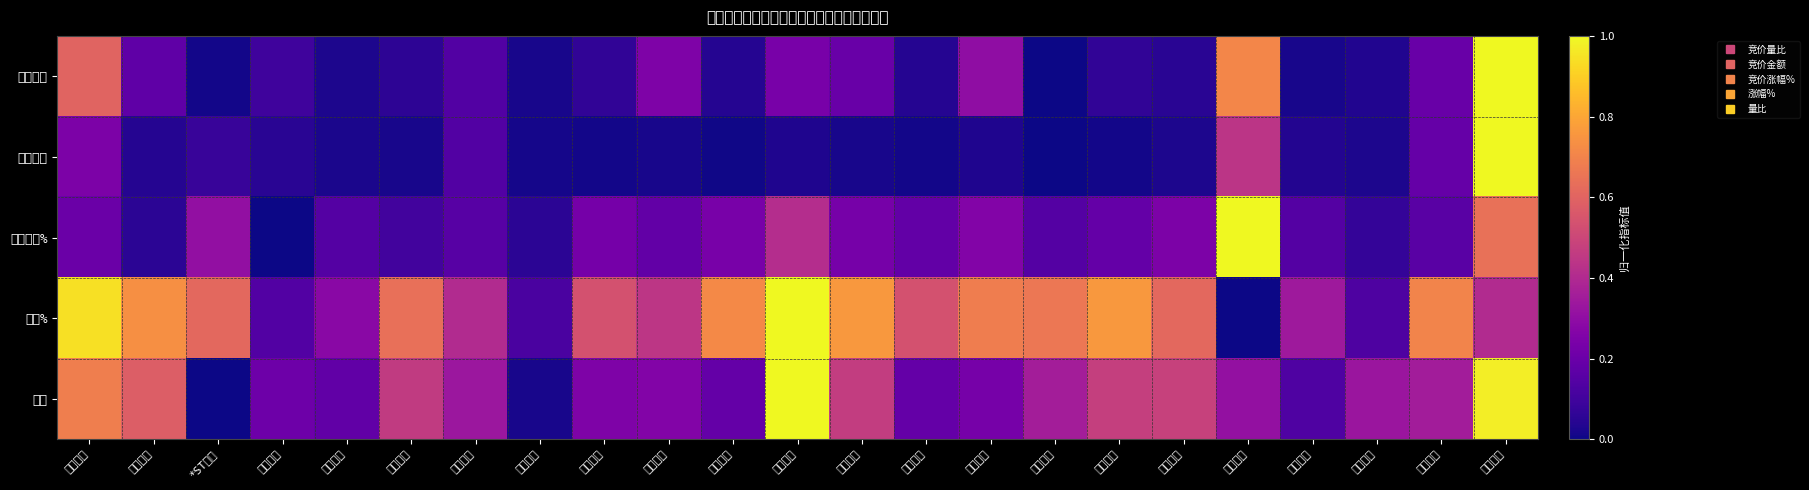

Reading left to right, transcribe all the data shown in this chart.

竞价量比: 光威复材=0.6	金发科技=0.2	*ST工智=0.0	天宜上佳=0.1	南京聚隆=0.0	方大炭素=0.1	中简科技=0.1	上工申贝=0.0	国恩股份=0.1	东华能源=0.3	上海石化=0.0	双一科技=0.2	信德新材=0.2	博云新材=0.0	和邦生物=0.3	神剑股份=0.0	楚江新材=0.1	远东股份=0.0	光大同创=0.7	安泰科技=0.0	吉林化纤=0.0	特变电工=0.2	精工科技=1.0
竞价金额: 光威复材=0.2	金发科技=0.0	*ST工智=0.1	天宜上佳=0.0	南京聚隆=0.0	方大炭素=0.0	中简科技=0.1	上工申贝=0.0	国恩股份=0.0	东华能源=0.0	上海石化=0.0	双一科技=0.0	信德新材=0.0	博云新材=0.0	和邦生物=0.0	神剑股份=0.0	楚江新材=0.0	远东股份=0.0	光大同创=0.4	安泰科技=0.0	吉林化纤=0.0	特变电工=0.2	精工科技=1.0
竞价涨幅%: 光威复材=0.2	金发科技=0.1	*ST工智=0.3	天宜上佳=0.0	南京聚隆=0.1	方大炭素=0.1	中简科技=0.2	上工申贝=0.1	国恩股份=0.2	东华能源=0.2	上海石化=0.2	双一科技=0.4	信德新材=0.2	博云新材=0.2	和邦生物=0.3	神剑股份=0.1	楚江新材=0.2	远东股份=0.2	光大同创=1.0	安泰科技=0.1	吉林化纤=0.1	特变电工=0.2	精工科技=0.6
涨幅%: 光威复材=0.9	金发科技=0.7	*ST工智=0.6	天宜上佳=0.1	南京聚隆=0.3	方大炭素=0.6	中简科技=0.4	上工申贝=0.1	国恩股份=0.5	东华能源=0.4	上海石化=0.7	双一科技=1.0	信德新材=0.8	博云新材=0.5	和邦生物=0.7	神剑股份=0.7	楚江新材=0.8	远东股份=0.6	光大同创=0.0	安泰科技=0.3	吉林化纤=0.1	特变电工=0.7	精工科技=0.4
量比: 光威复材=0.7	金发科技=0.6	*ST工智=0.0	天宜上佳=0.2	南京聚隆=0.2	方大炭素=0.5	中简科技=0.3	上工申贝=0.0	国恩股份=0.3	东华能源=0.3	上海石化=0.2	双一科技=1.0	信德新材=0.5	博云新材=0.2	和邦生物=0.2	神剑股份=0.4	楚江新材=0.5	远东股份=0.5	光大同创=0.3	安泰科技=0.1	吉林化纤=0.3	特变电工=0.4	精工科技=1.0